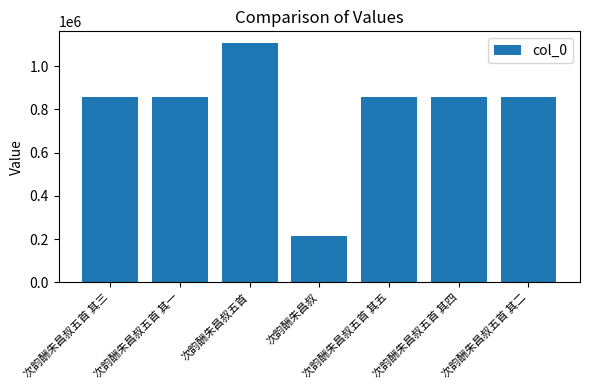

Is it true that the value at 次韵酬朱昌叔 is 84595?

False